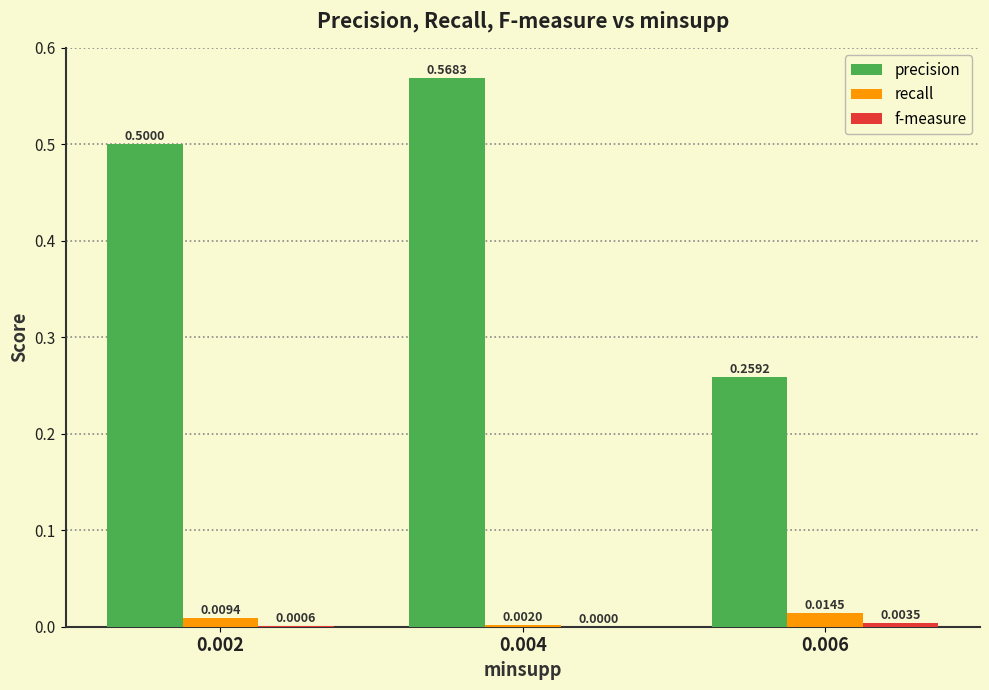

What is the sum of the precision values at 0.002 and 0.004?

1.1